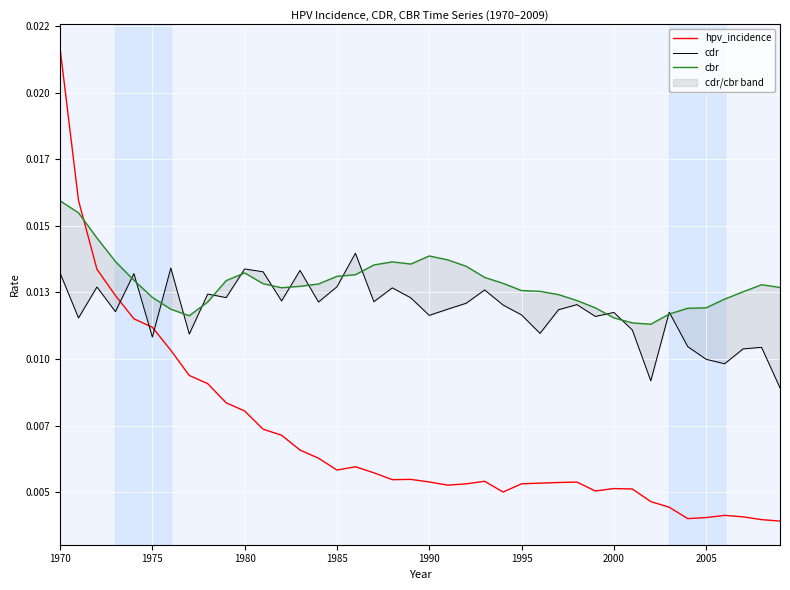

How many lines are shown in the chart?

3